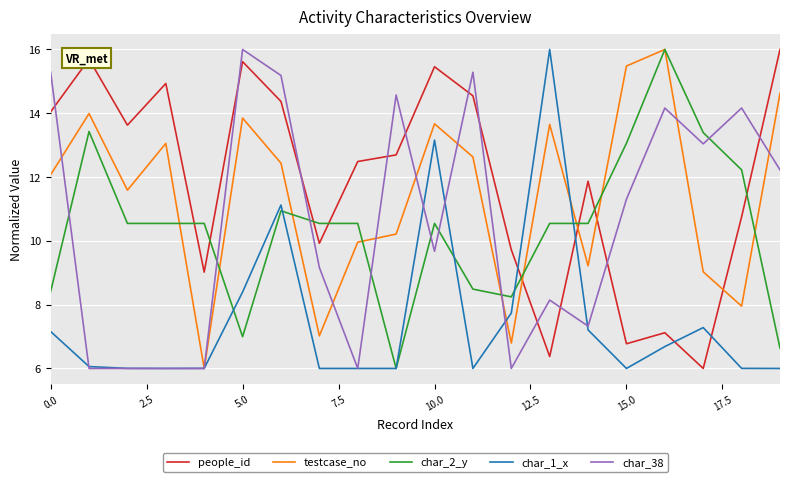

After their last crossing, which series has the higher values: char_1_x or people_id?

people_id